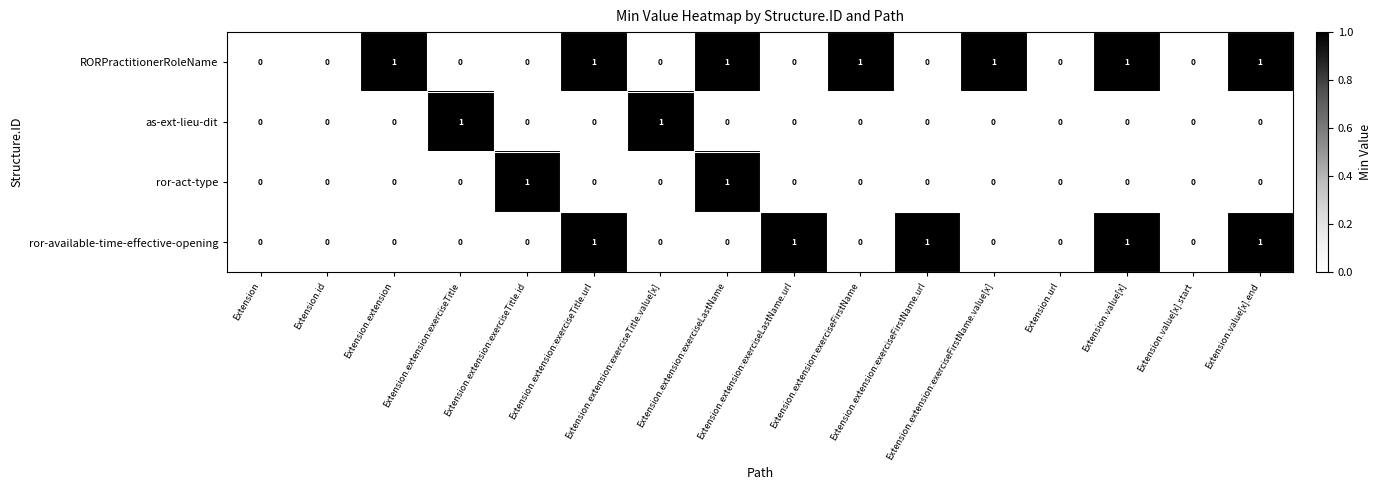

How many data points in RORPractitionerRoleName are above 0?

7